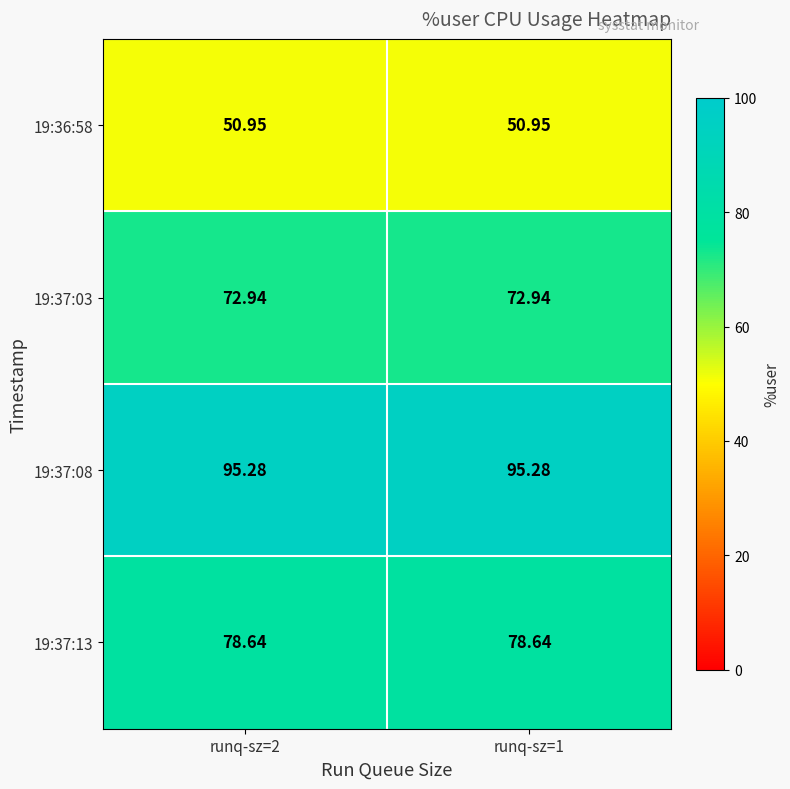

At runq-sz=2, list the series in order from smallest to largest.

19:36:58, 19:37:03, 19:37:13, 19:37:08